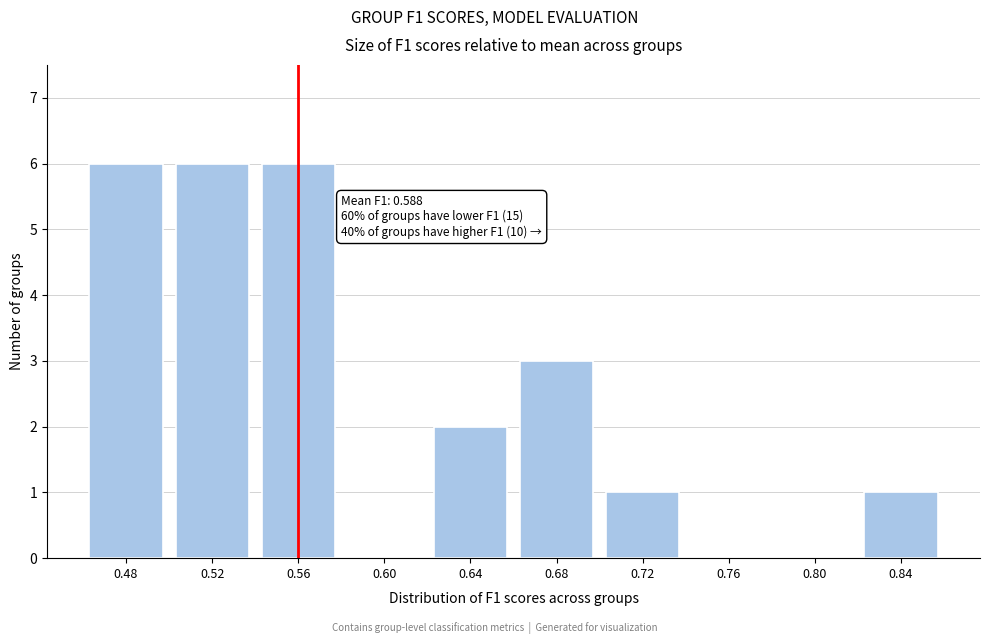

Reading right to left, list all the values displayed in this chart.

0.84=1	0.80=0	0.76=0	0.72=1	0.68=3	0.64=2	0.60=0	0.56=6	0.52=6	0.48=6